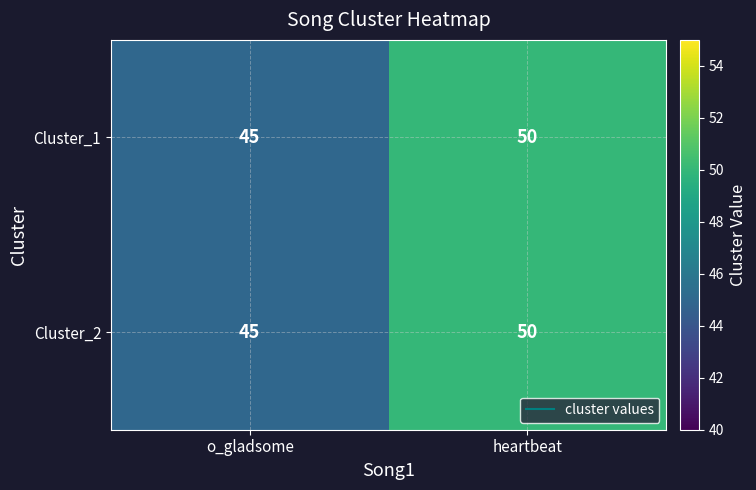

What is the greatest value displayed?

50